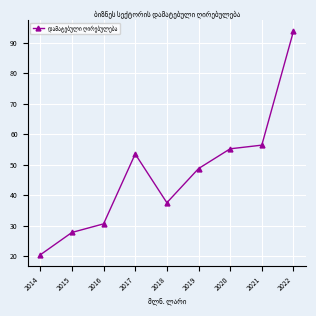

Reading left to right, list all the values displayed in this chart.

2014=20.4	2015=27.7	2016=30.6	2017=53.5	2018=37.5	2019=48.7	2020=55.2	2021=56.4	2022=93.8